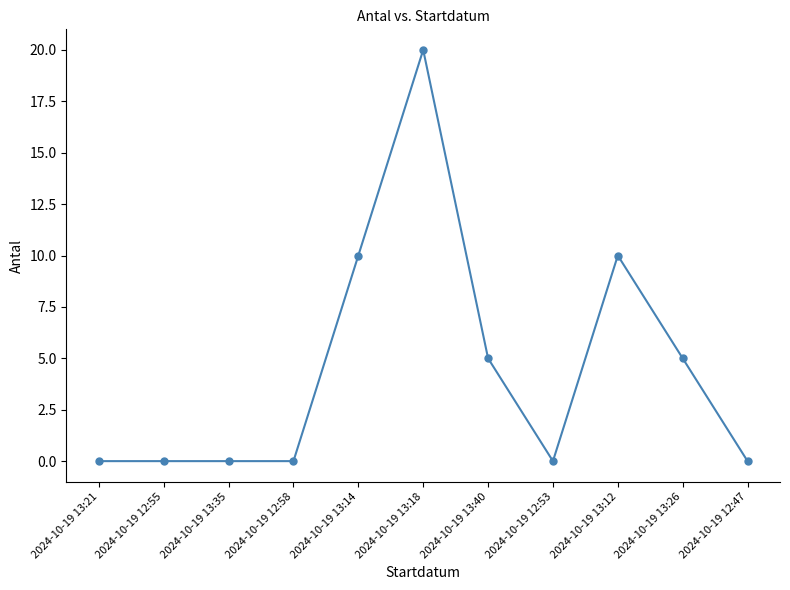

True or false: the data has more than 1 interior local peaks.

True